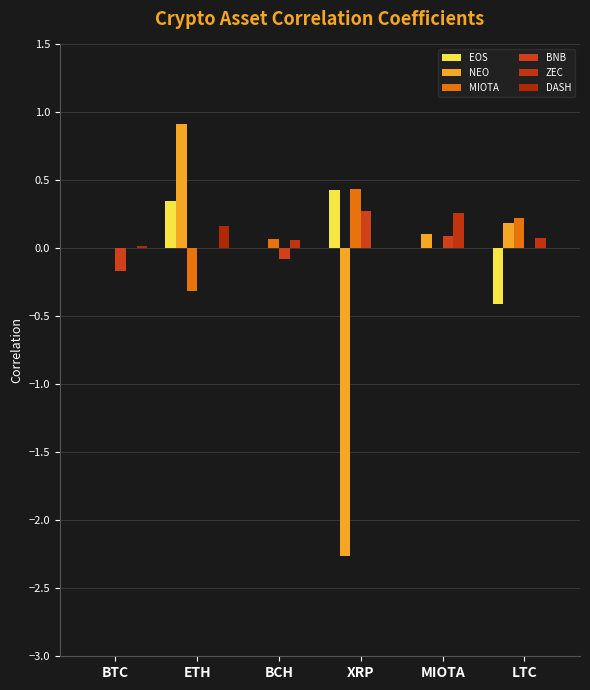

The value of NEO at XRP is -2.3. True or false?

True